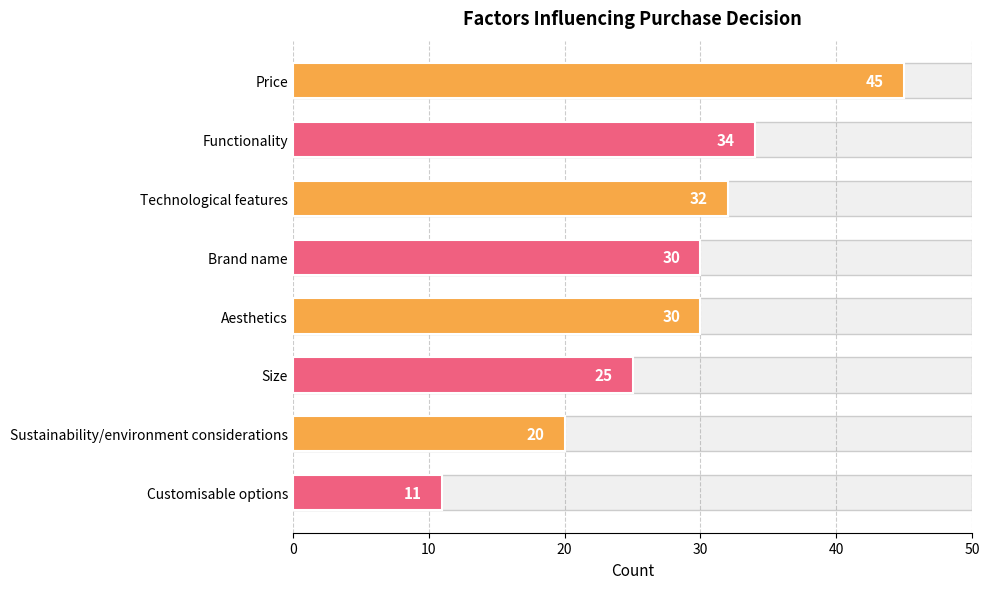

What value does the data have at Price, to the nearest 10?

40